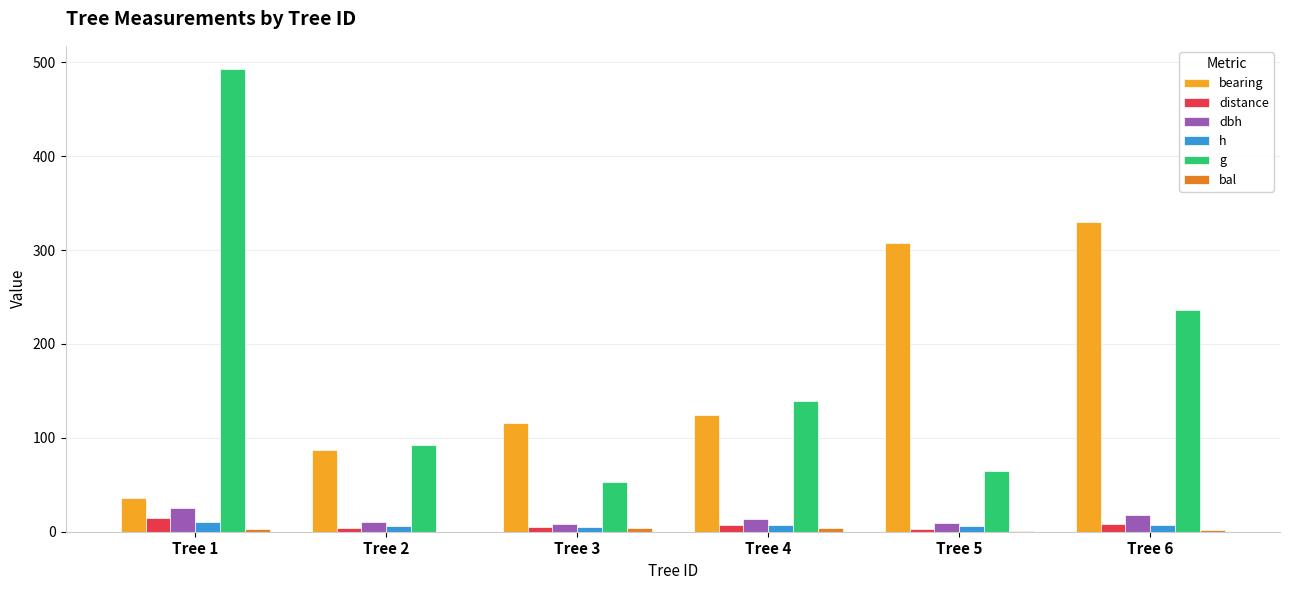

What is the average value of the bearing series?

166.8